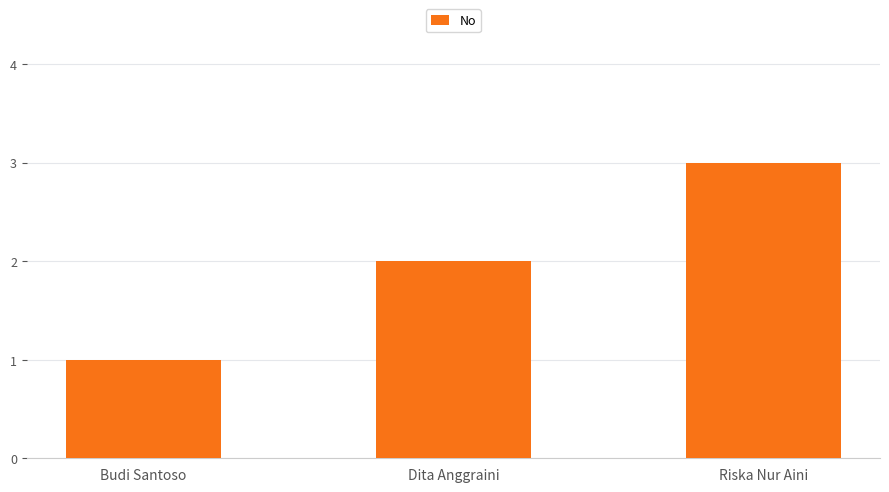

At which category does the chart reach its minimum across all series?

Budi Santoso